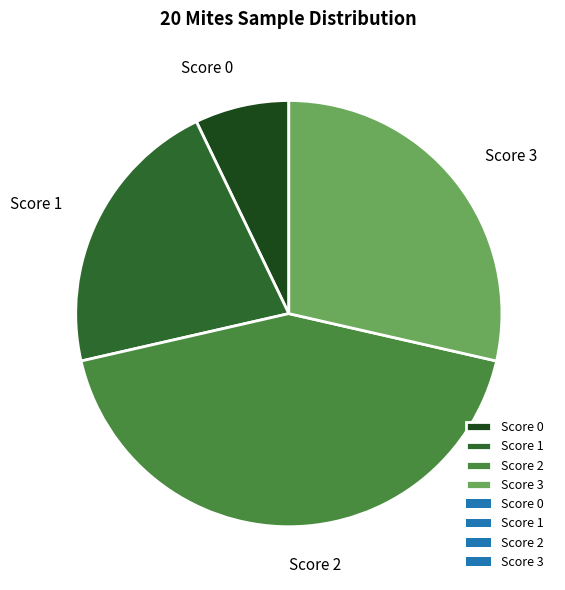

Do Score 1 and Score 0 together represent more than half of the pie?

No